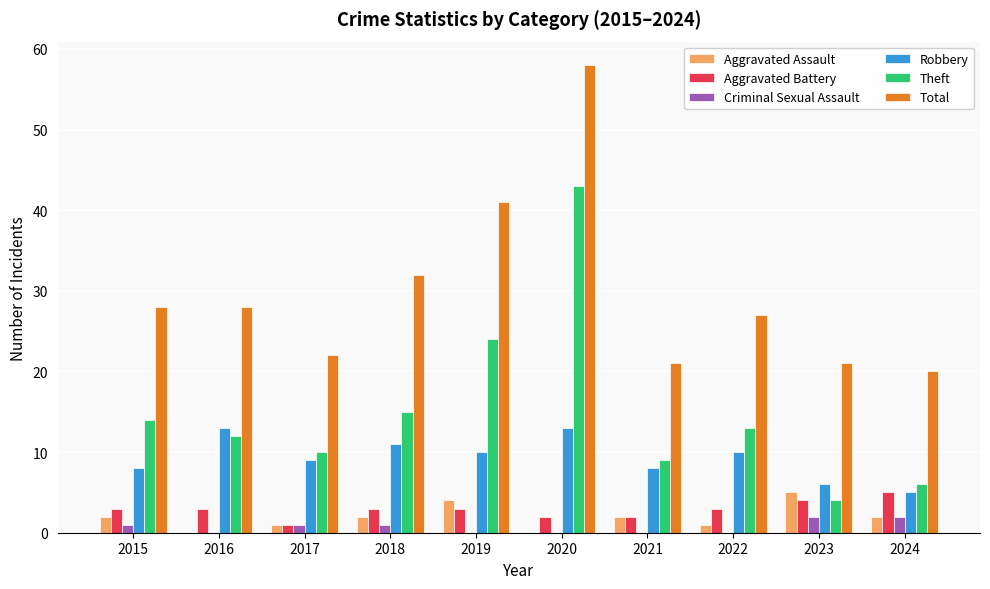

What is the spread (max minus min) of values at 2020?

58